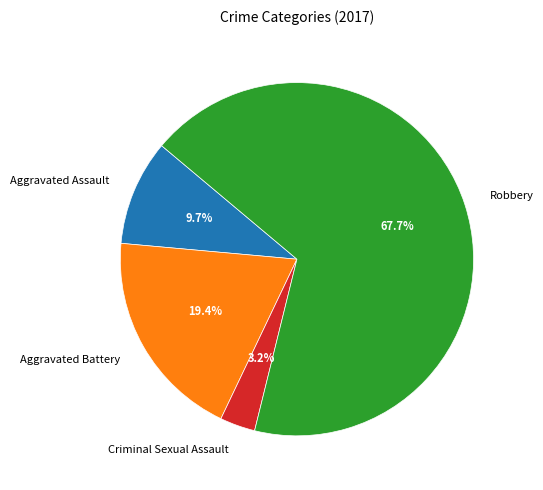

Between Aggravated Assault and Criminal Sexual Assault, which is larger?

Aggravated Assault